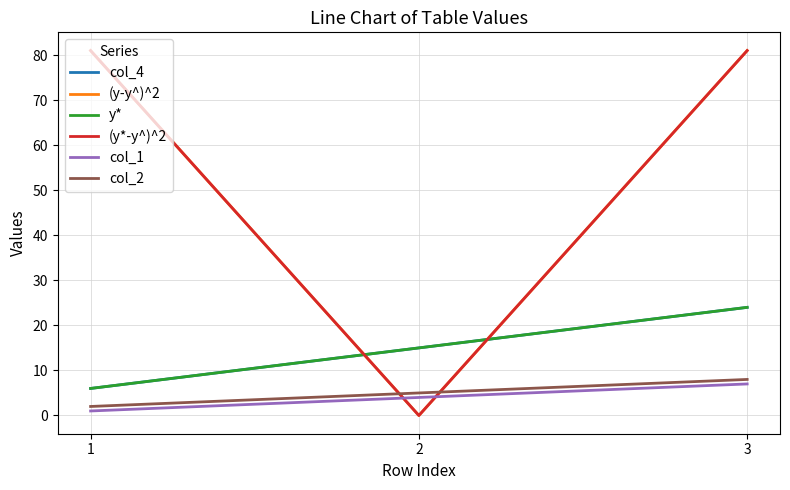

Reading left to right, list all the values displayed in this chart.

col_4: 6	15	24
(y-y^)^2: 81	0	81
y*: 6	15	24
(y*-y^)^2: 81	0	81
col_1: 1	4	7
col_2: 2	5	8